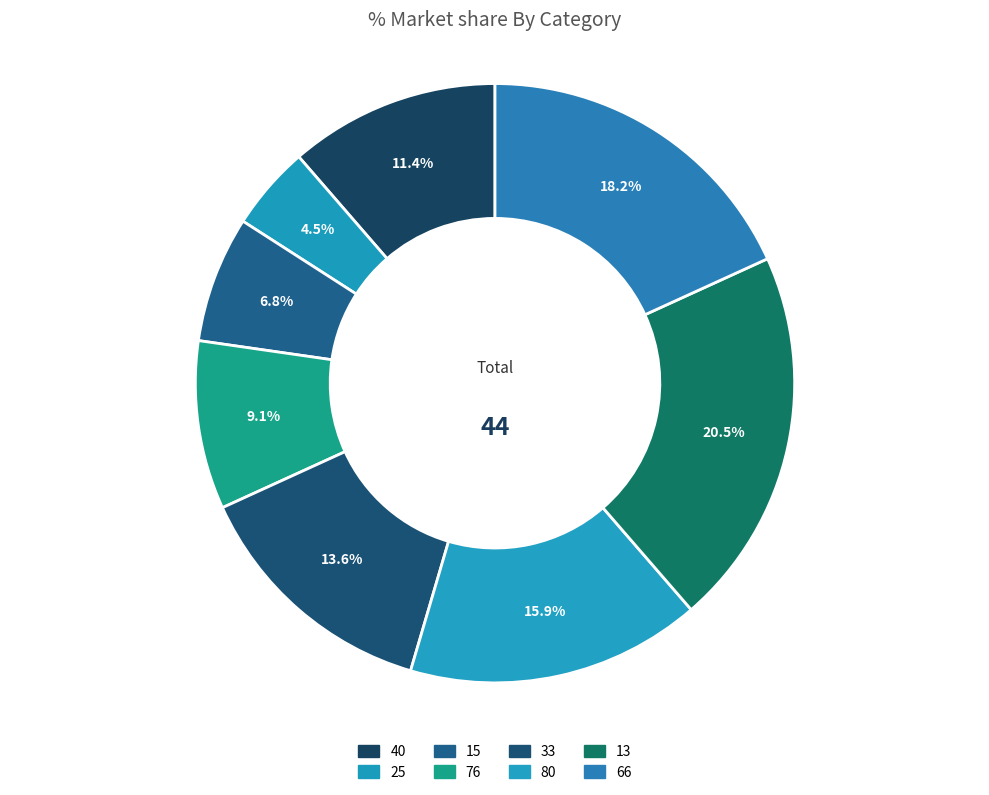

How much of the chart is everything except 33?

86.4%